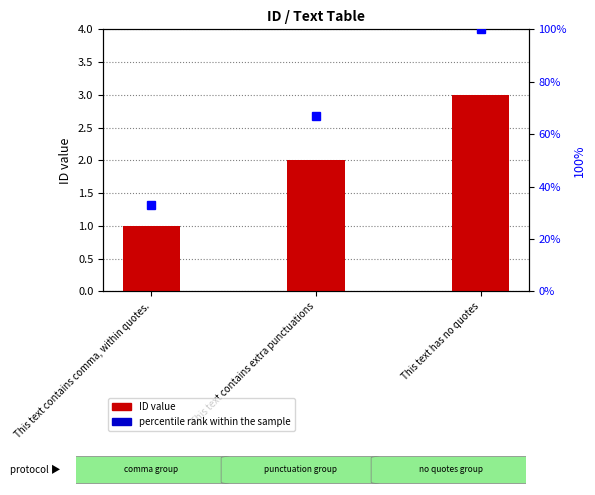

True or false: percentile rank within the sample has a value of 14 at This text contains comma, within quotes..

False